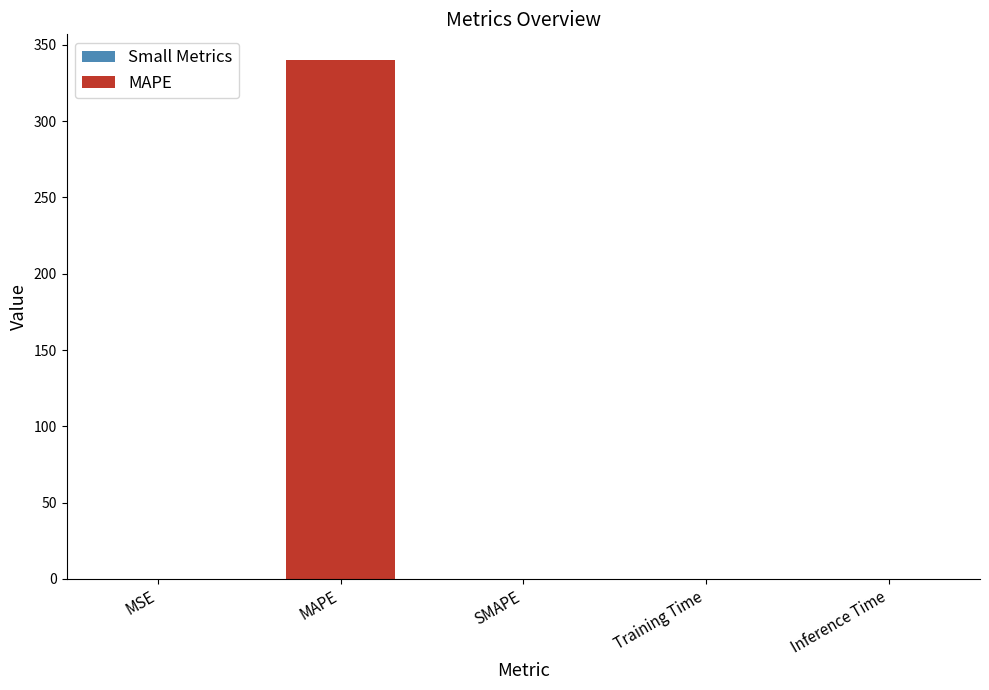

What is the greatest value displayed?

339.8